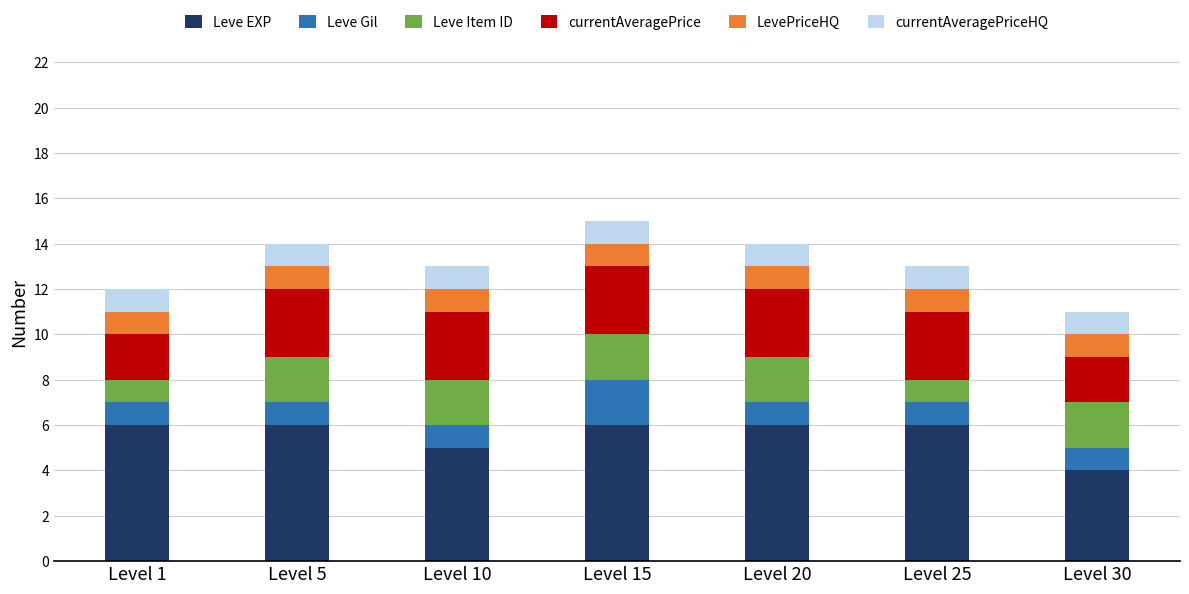

True or false: Leve EXP has a value of 7 at Level 10.

False